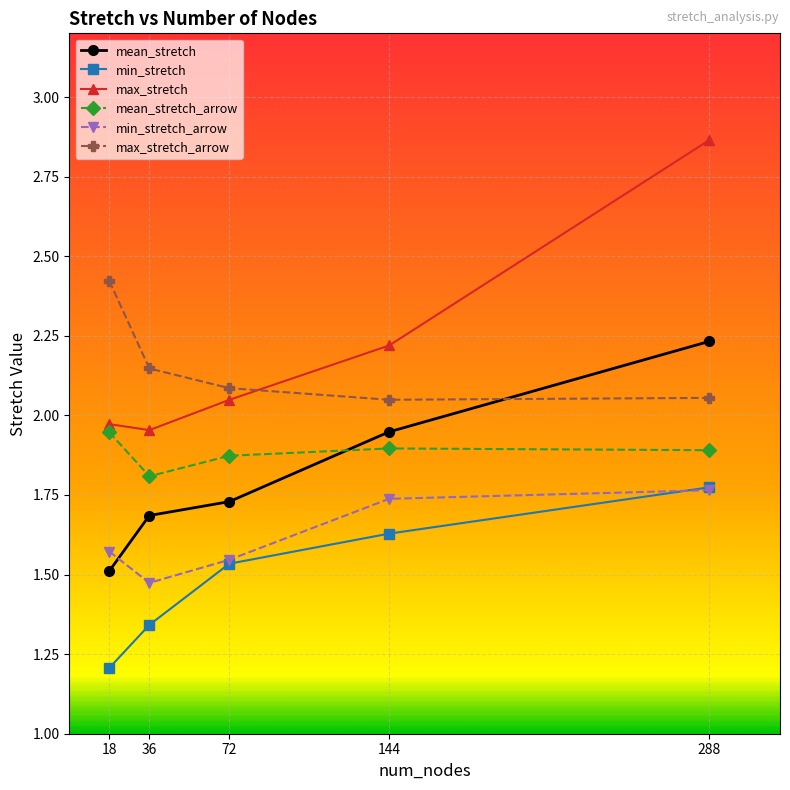

Is the value of min_stretch at 144 greater than the value of min_stretch_arrow at 72?

Yes